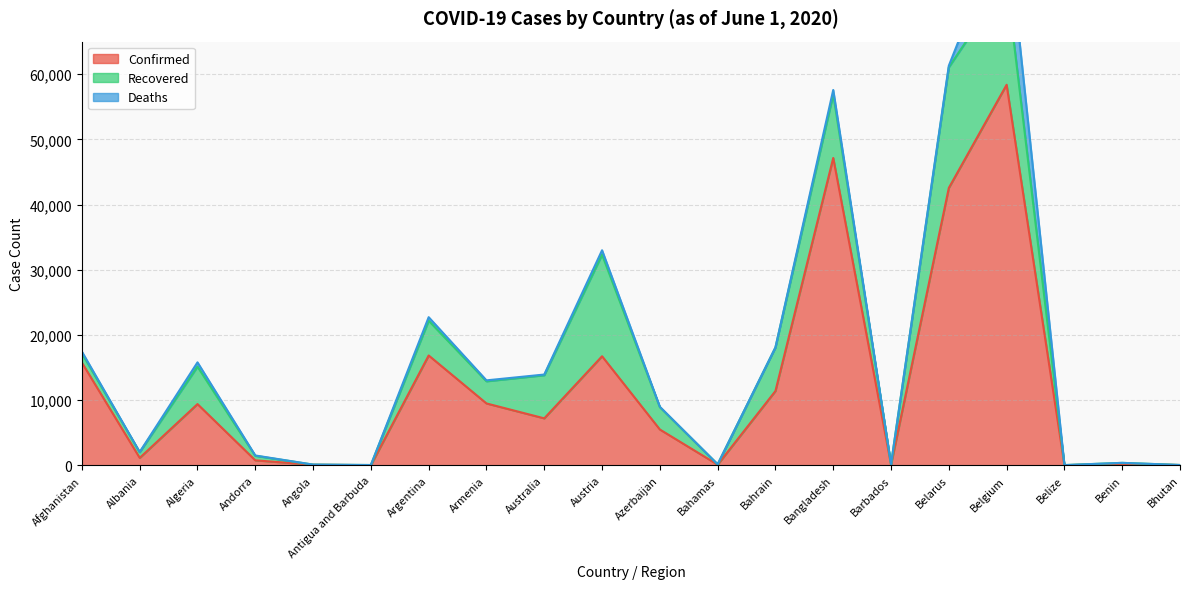

What is the label of the 4th point from the left?

Andorra